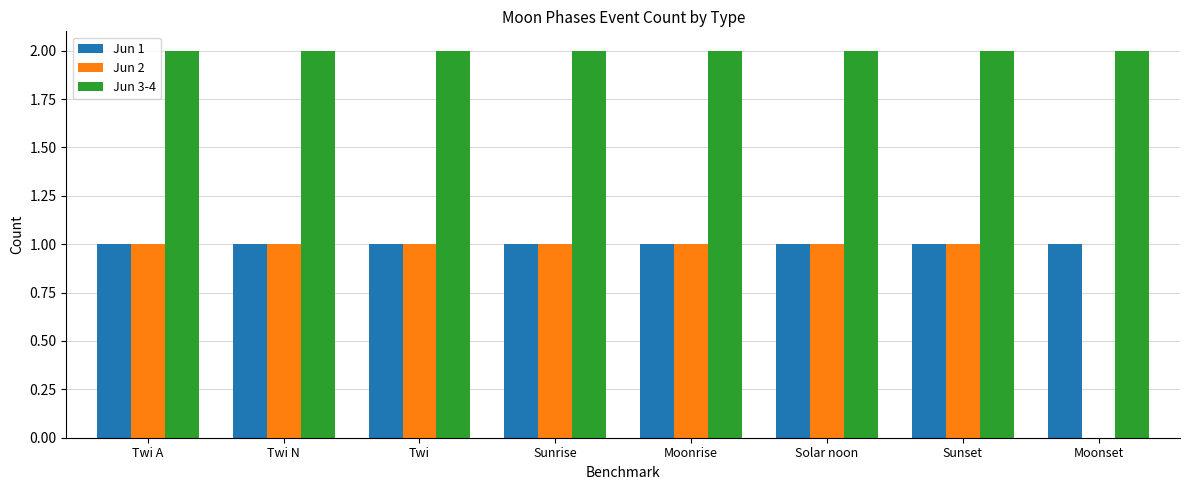

How many series are shown in this chart?

3